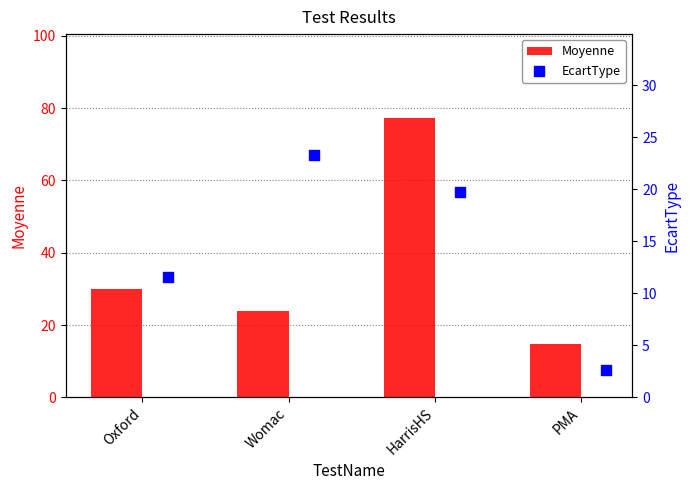

Where is Moyenne nearest to the value 46?

Oxford